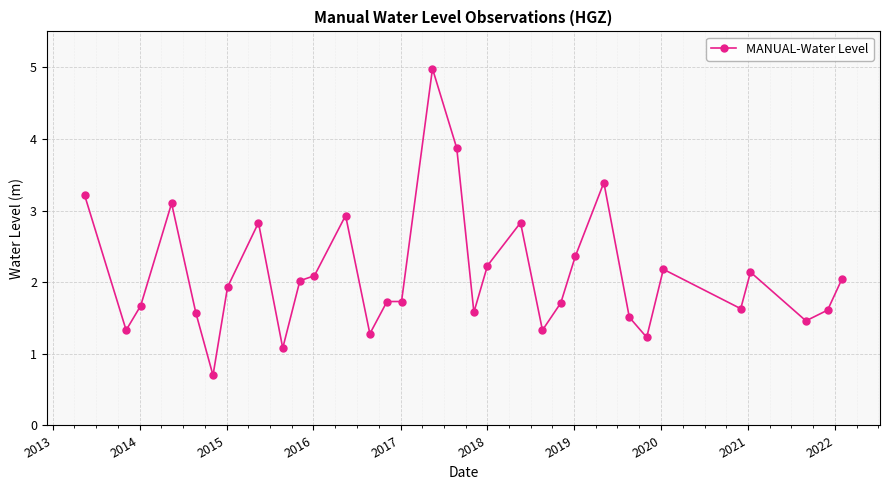

How many data points are above 1?

31